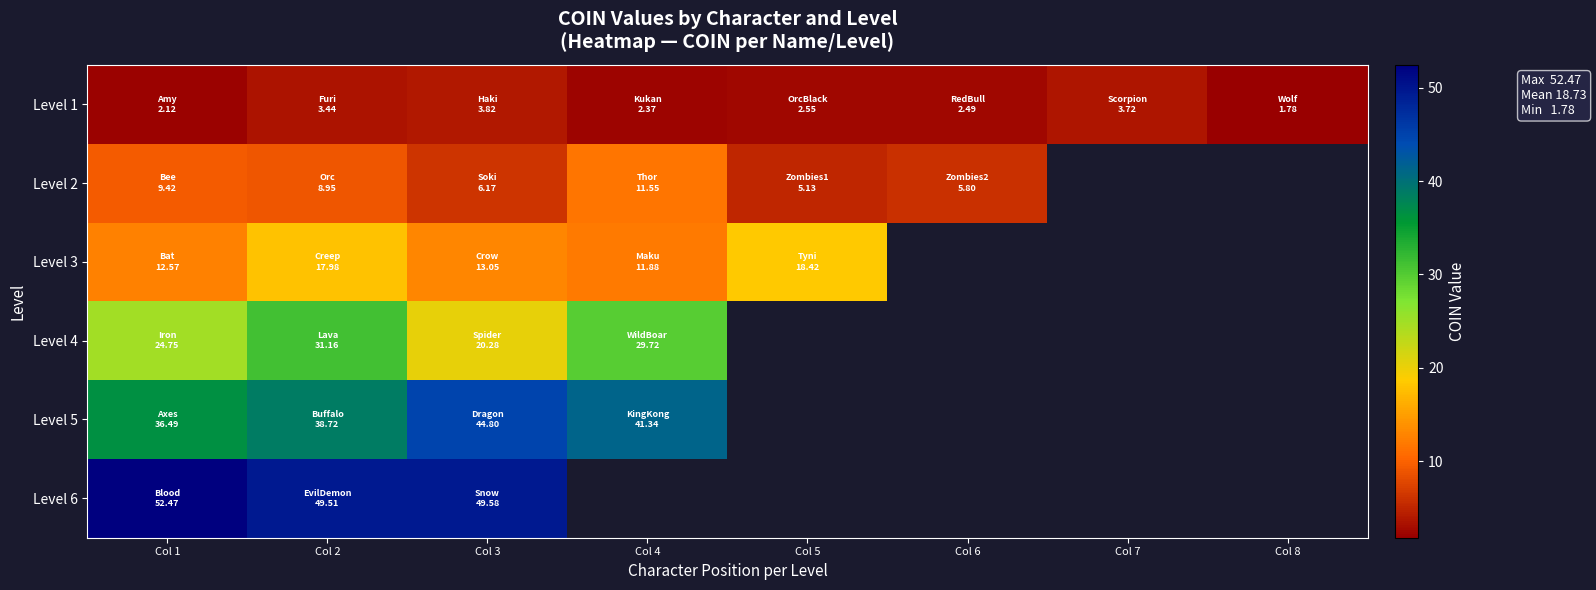

What is the lowest value of the Level 2 series?

5.1